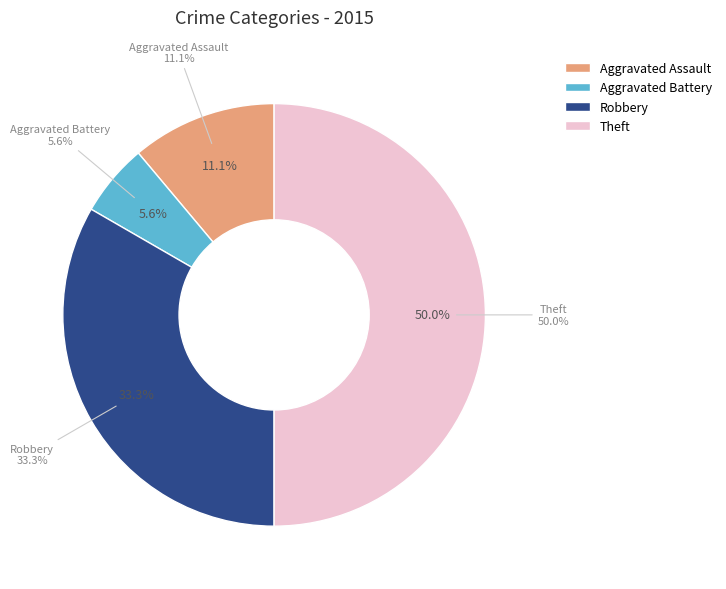

True or false: Theft accounts for 44% of the total.

False